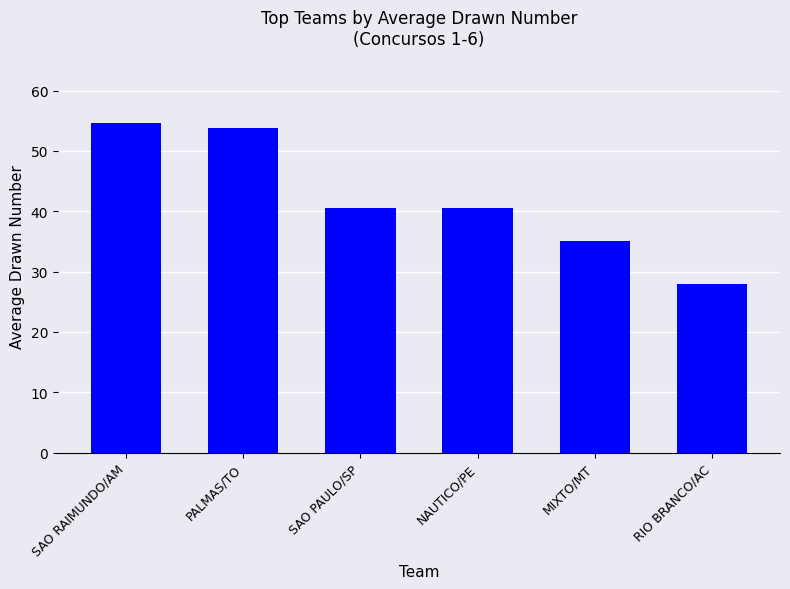

What is the average value?

42.1